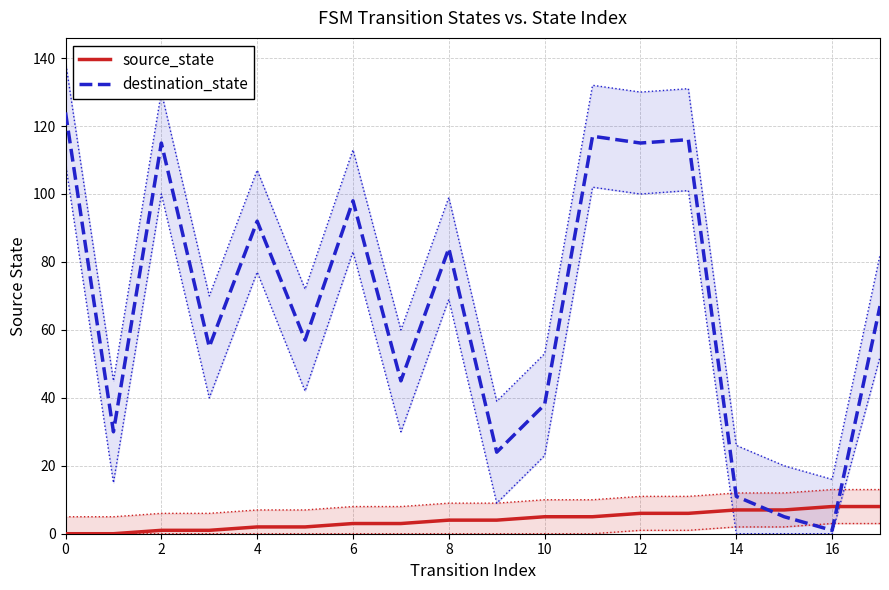

At which label does destination_state reach its minimum?

16